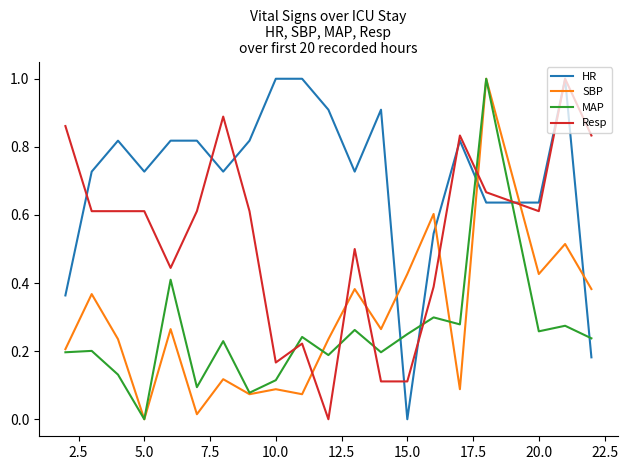

Count the number of data series in this chart.

4